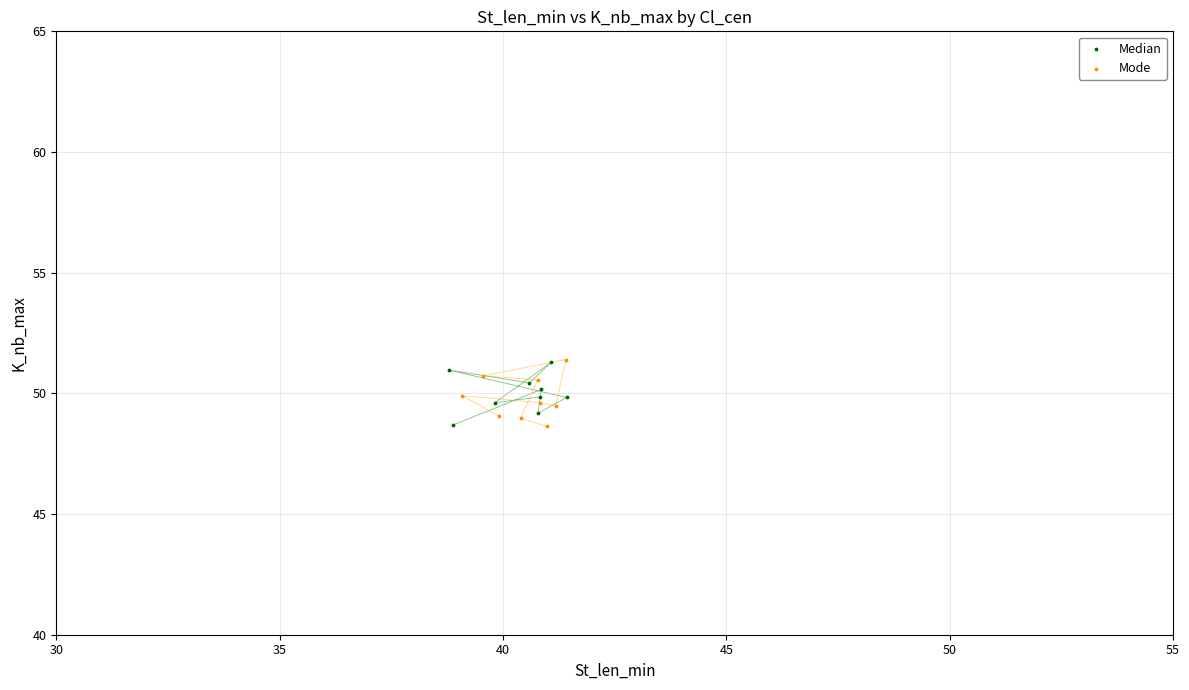

What are all the series names shown in the legend?

Median, Mode